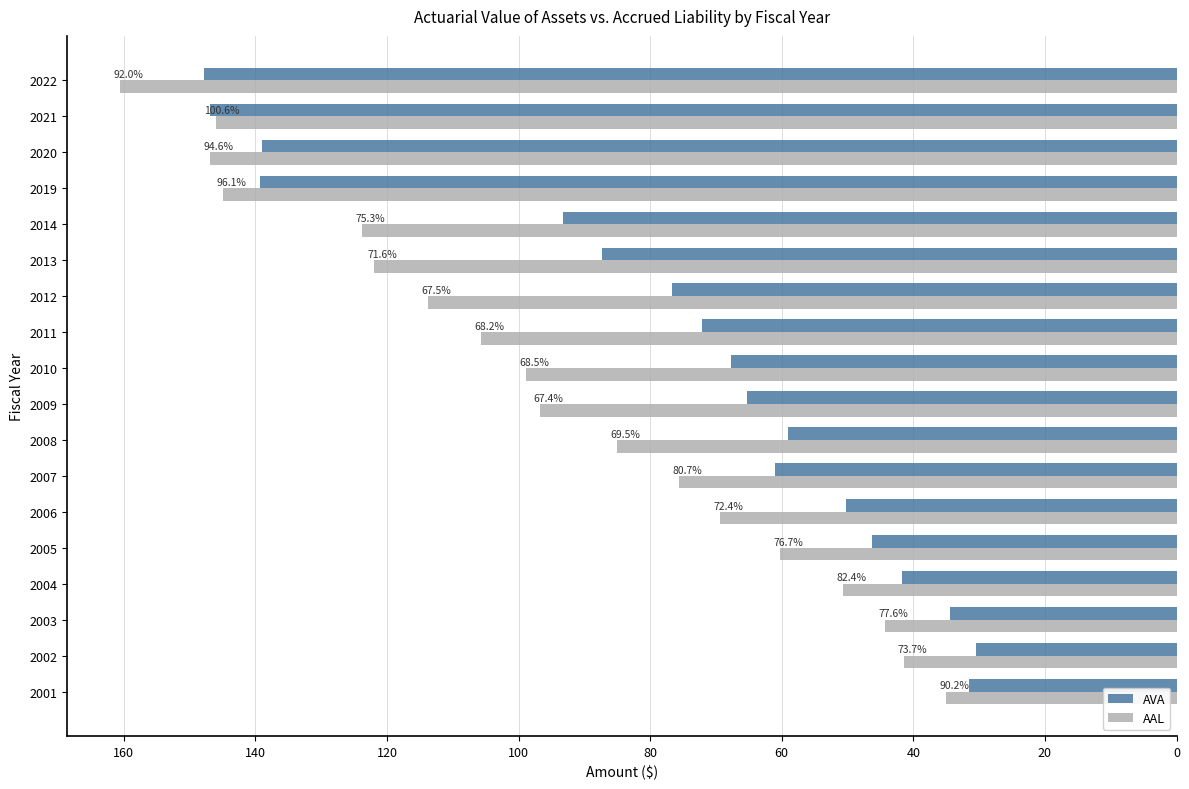

What is the lowest value of the AVA series?

30.5